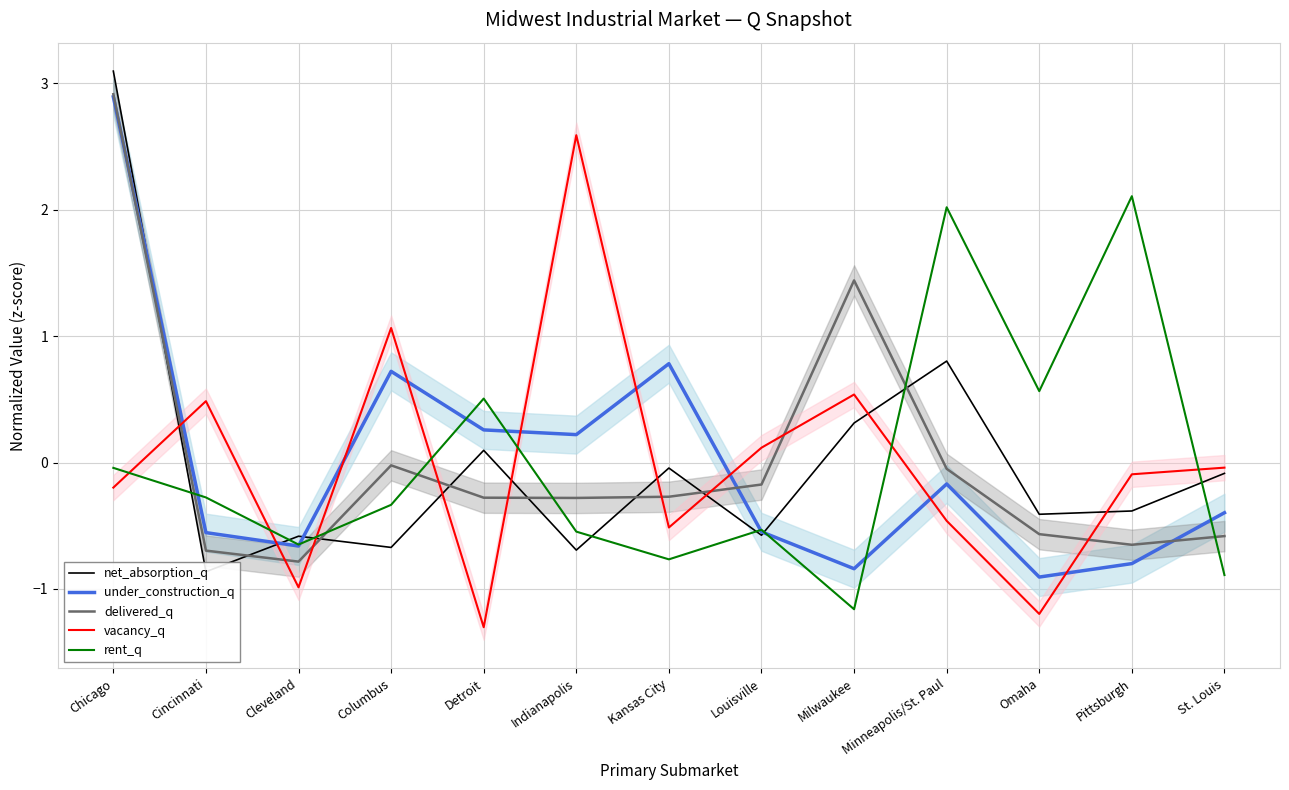

How many interior local peaks does the delivered_q series have?

2